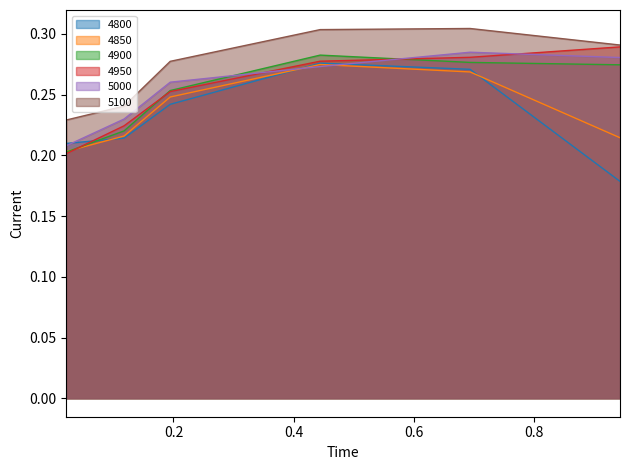

How many times do 4800 and 4900 cross each other?

1